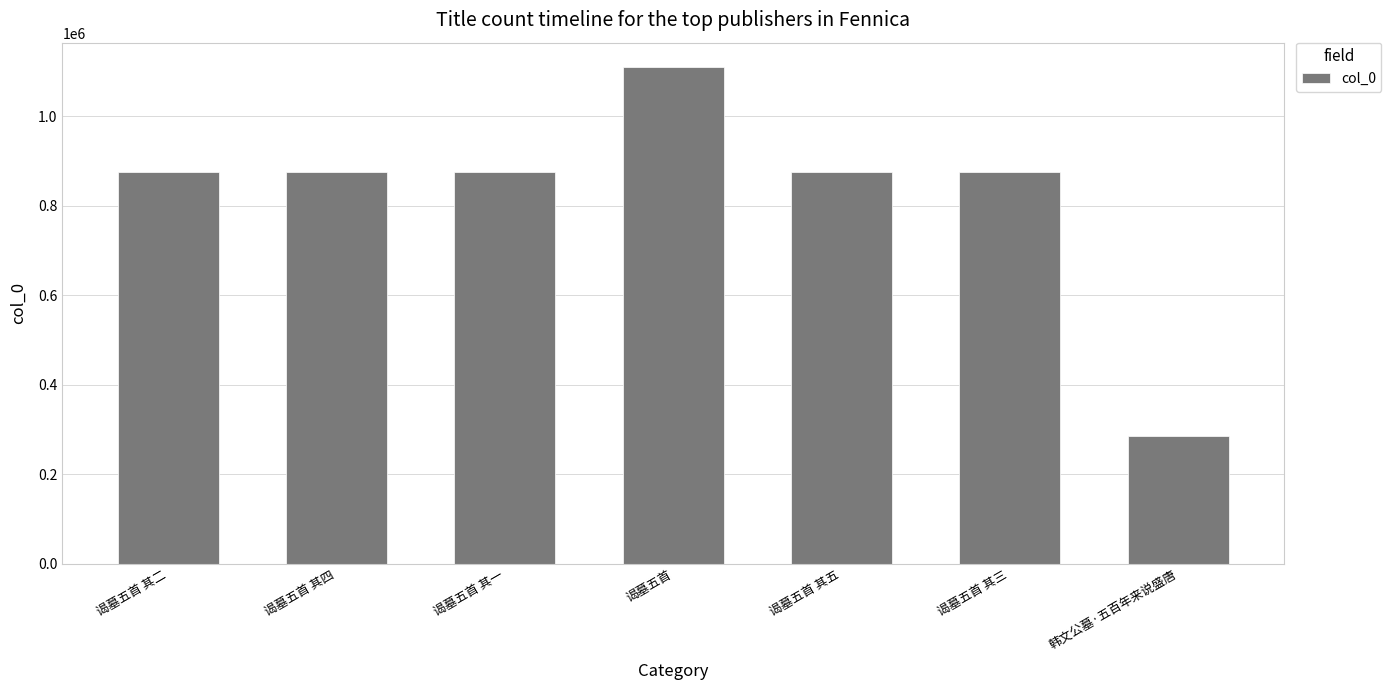

What is the label of the 2nd bar from the left?

谒墓五首 其四